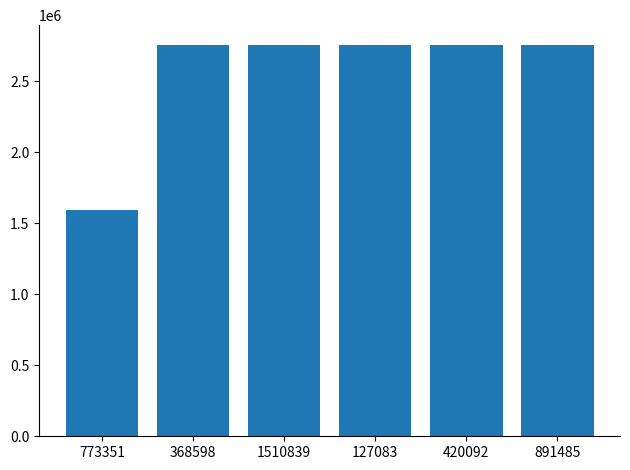

The value at 368598 is 2755826. True or false?

True